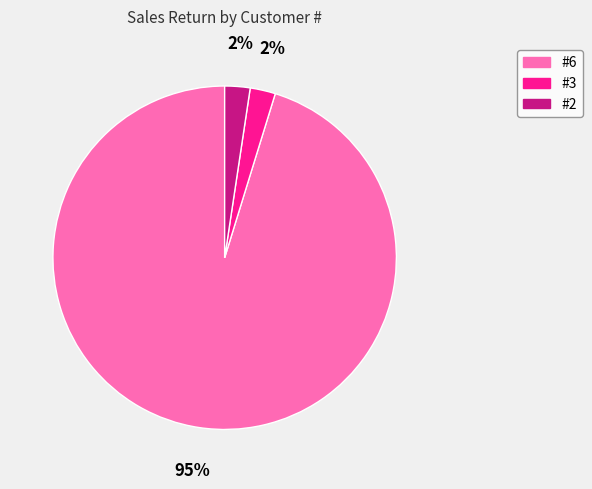

Is there any slice that represents more than half of the pie?

Yes